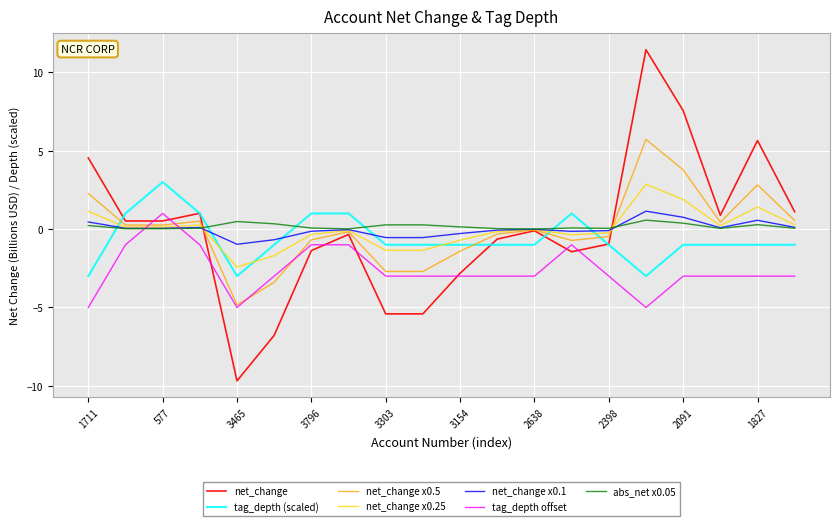

What is the highest value of the tag_depth offset series?

1.0